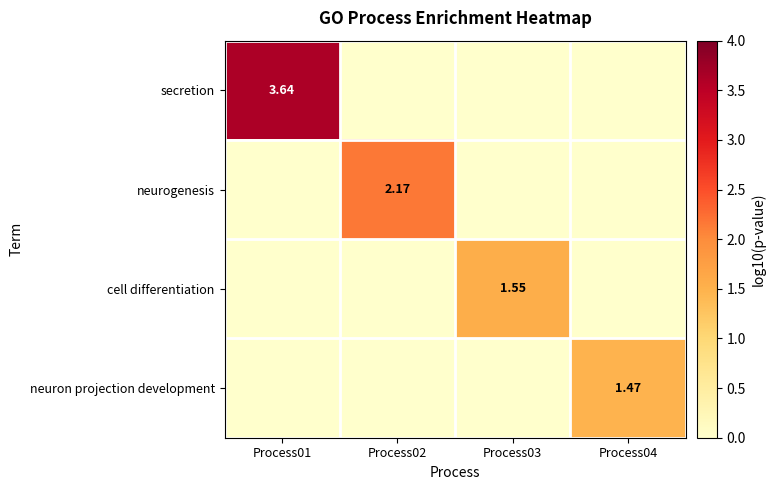

Rank the series by their maximum value, from highest to lowest.

secretion, neurogenesis, cell differentiation, neuron projection development